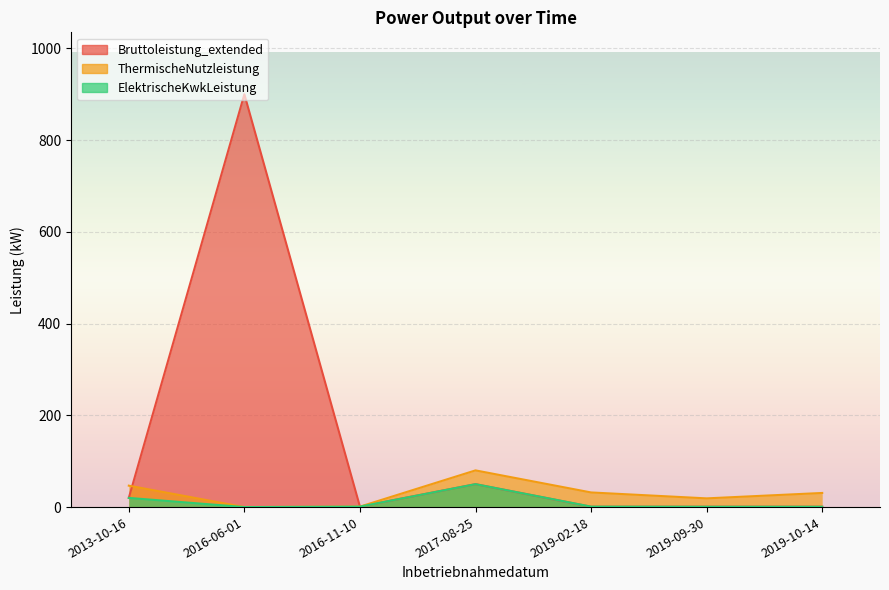

True or false: ThermischeNutzleistung and Bruttoleistung_extended cross at least once.

True